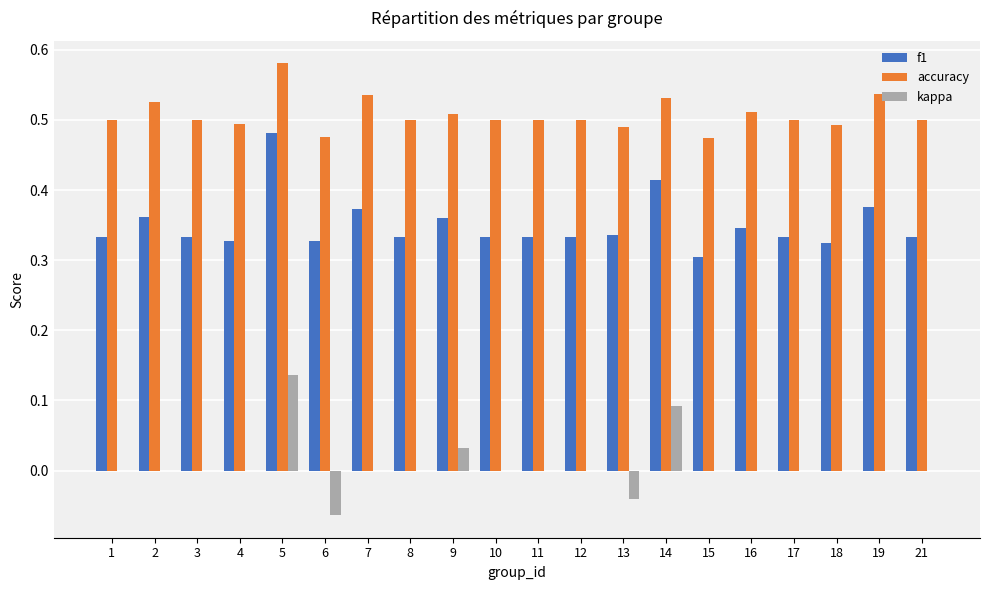

Which series changed the most between 2 and 5?

kappa